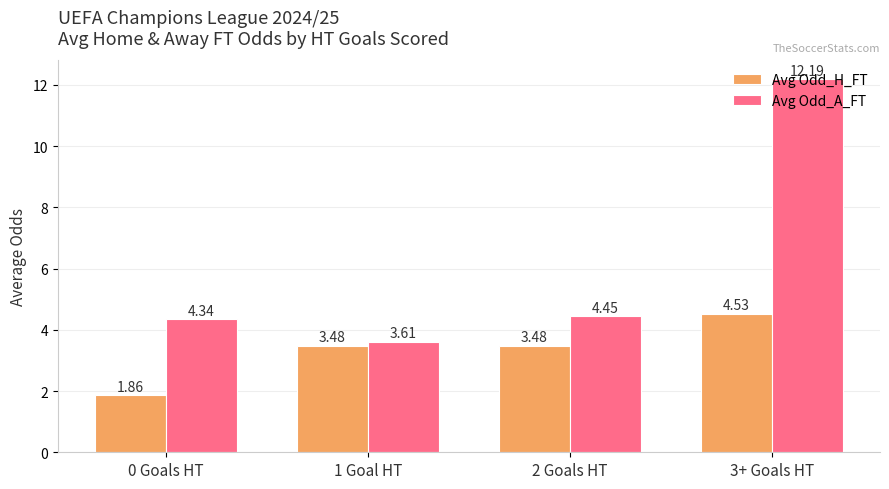

What is the label of the 4th bar from the right?

0 Goals HT